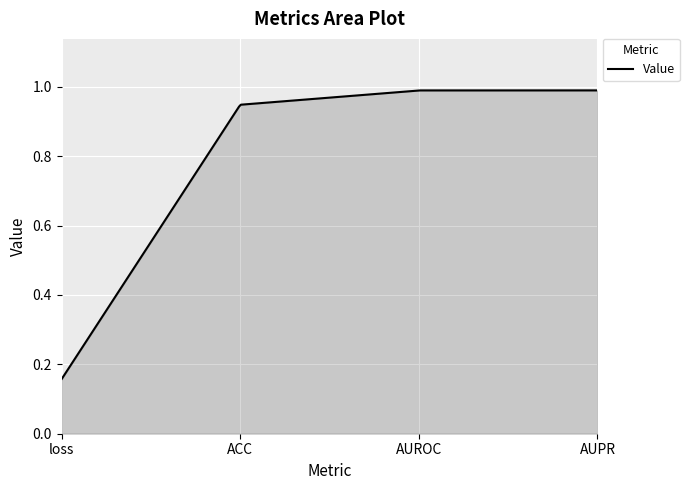

At which category does the chart reach its peak across all series?

AUPR